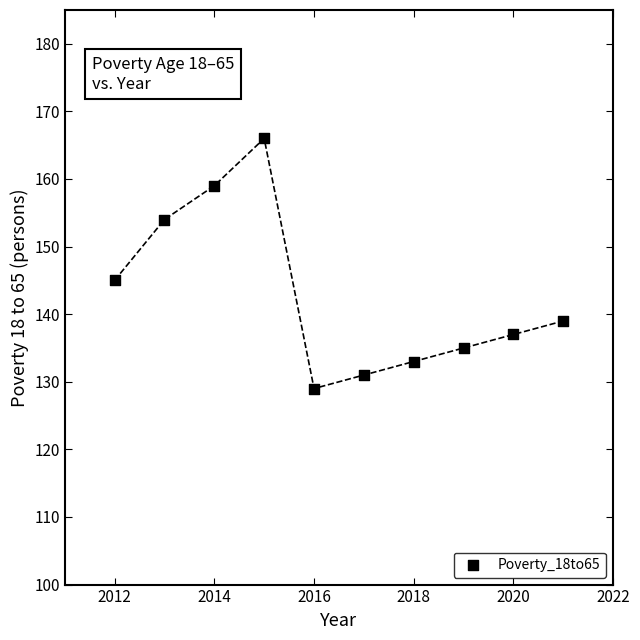

What Y value in the scatter plot is closest to 147?

145